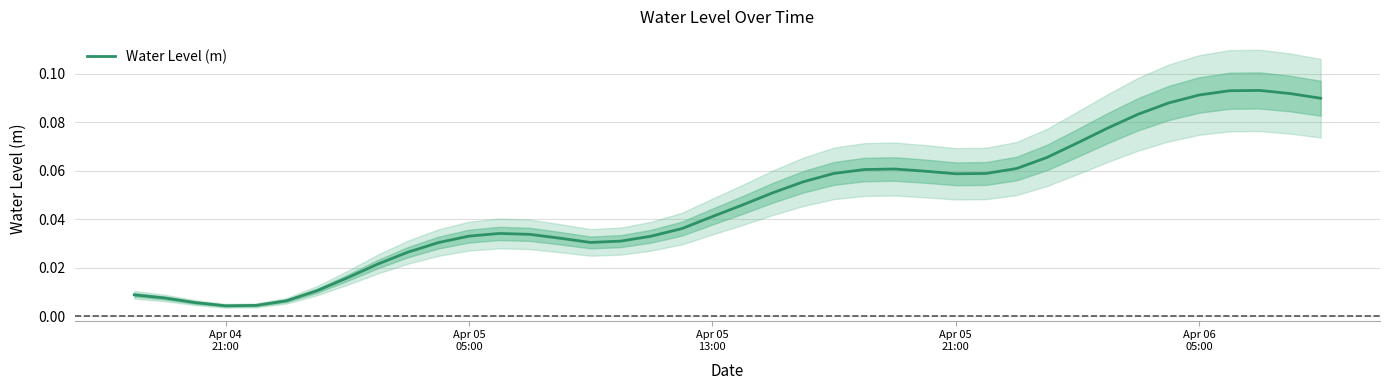

Reading left to right, what are all the values shown in this chart?

0.0	0.0	0.0	0.0	0.0	0.0	0.0	0.0	0.0	0.0	0.0	0.0	0.0	0.0	0.0	0.0	0.0	0.0	0.0	0.0	0.0	0.1	0.1	0.1	0.1	0.1	0.1	0.1	0.1	0.1	0.1	0.1	0.1	0.1	0.1	0.1	0.1	0.1	0.1	0.1